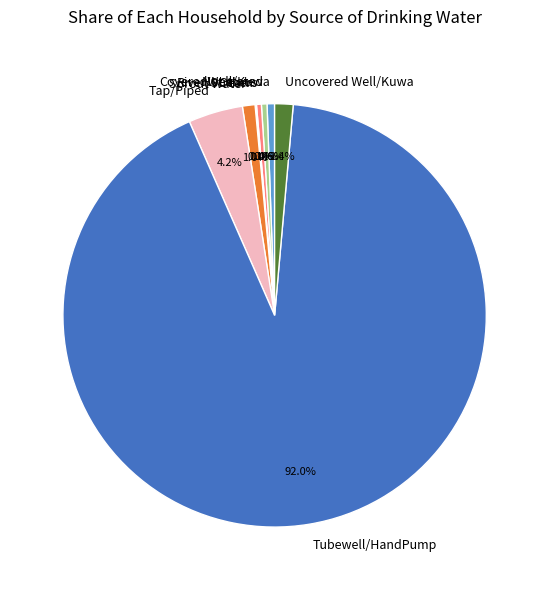

Which slice is the largest?

Tubewell/HandPump